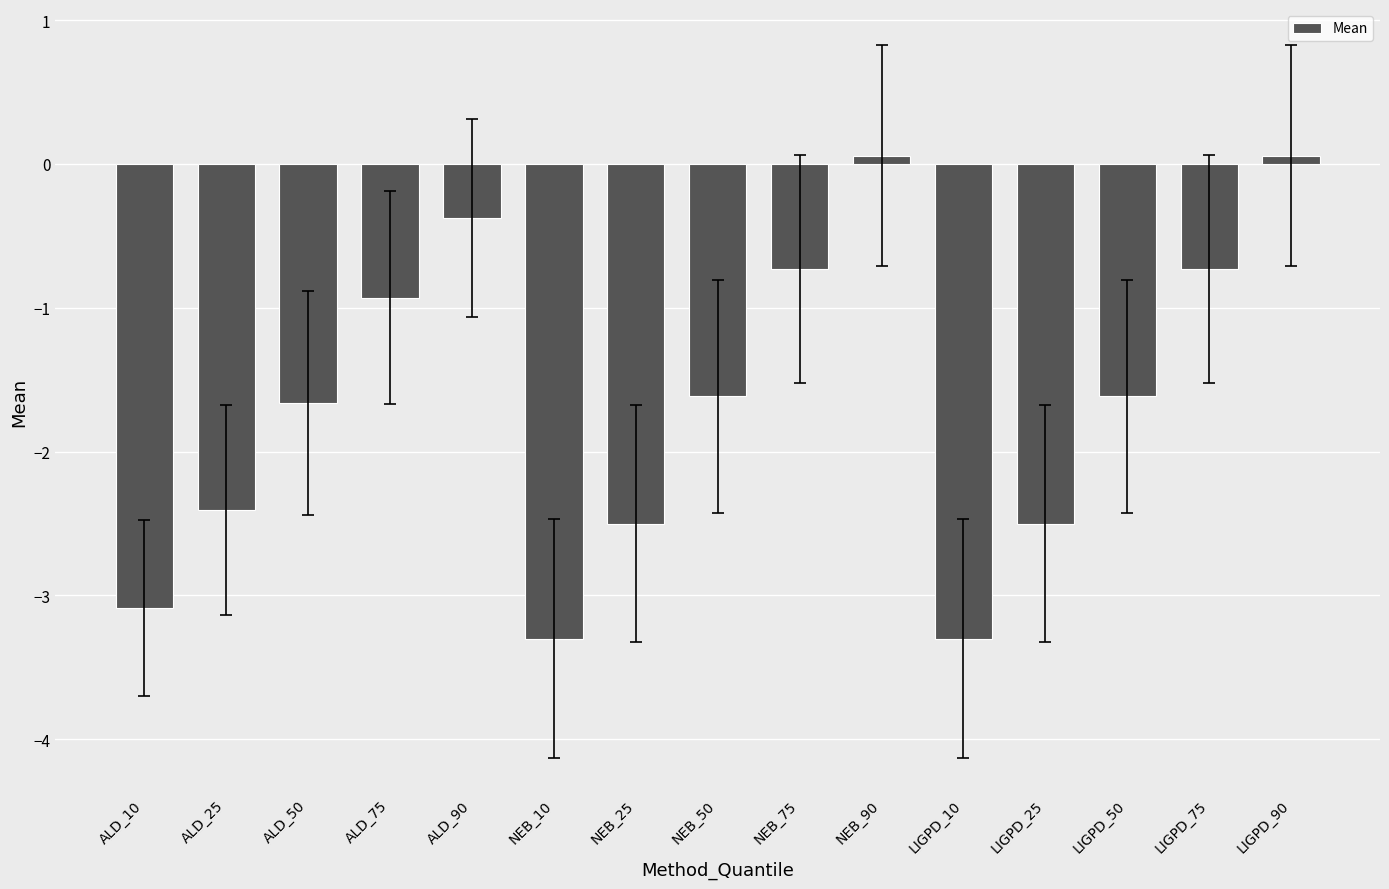

Reading right to left, transcribe all the data shown in this chart.

0.1	-0.7	-1.6	-2.5	-3.3	0.1	-0.7	-1.6	-2.5	-3.3	-0.4	-0.9	-1.7	-2.4	-3.1